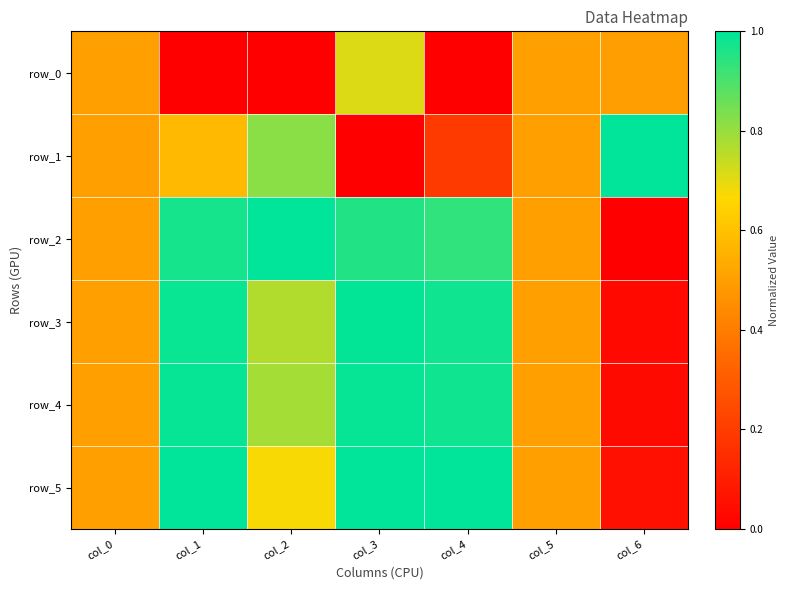

What is the average value of the row_2 series?

0.7